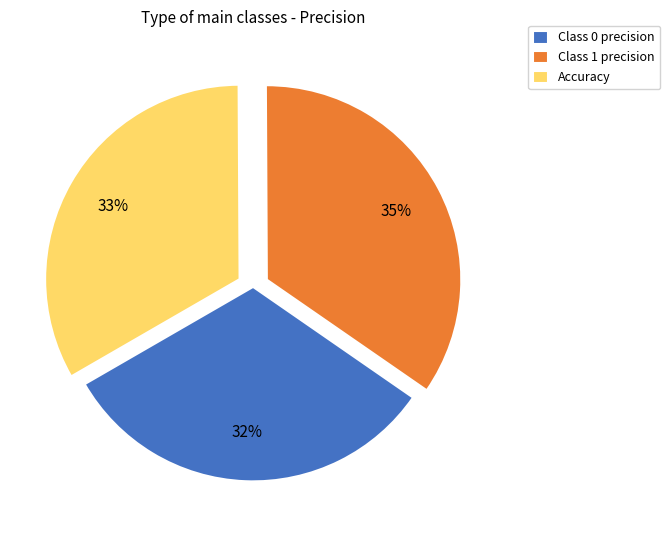

Which slice is the largest?

Class 1 precision